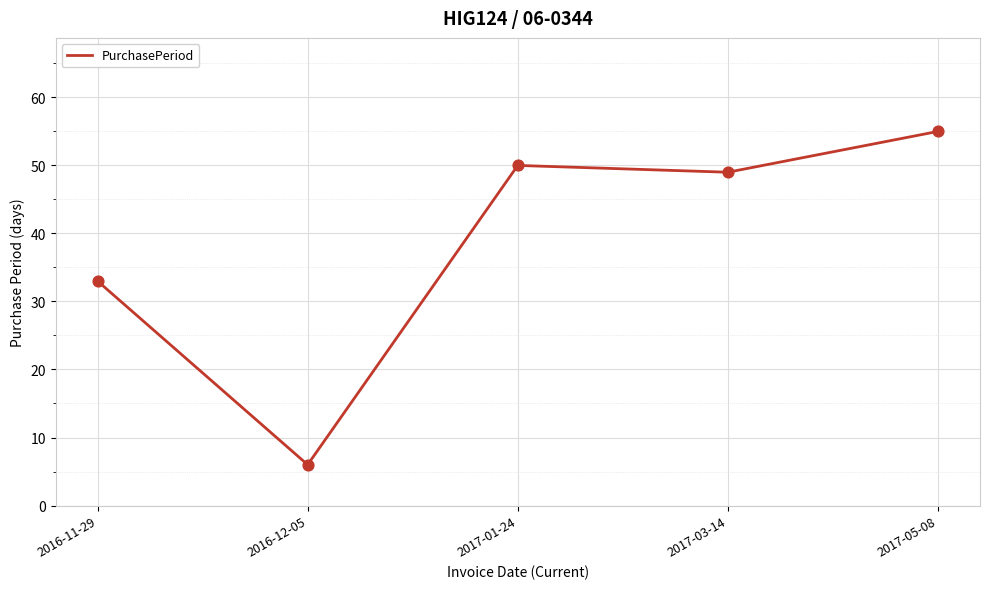

Between 2016-11-29 and 2017-03-14, which is larger?

2017-03-14